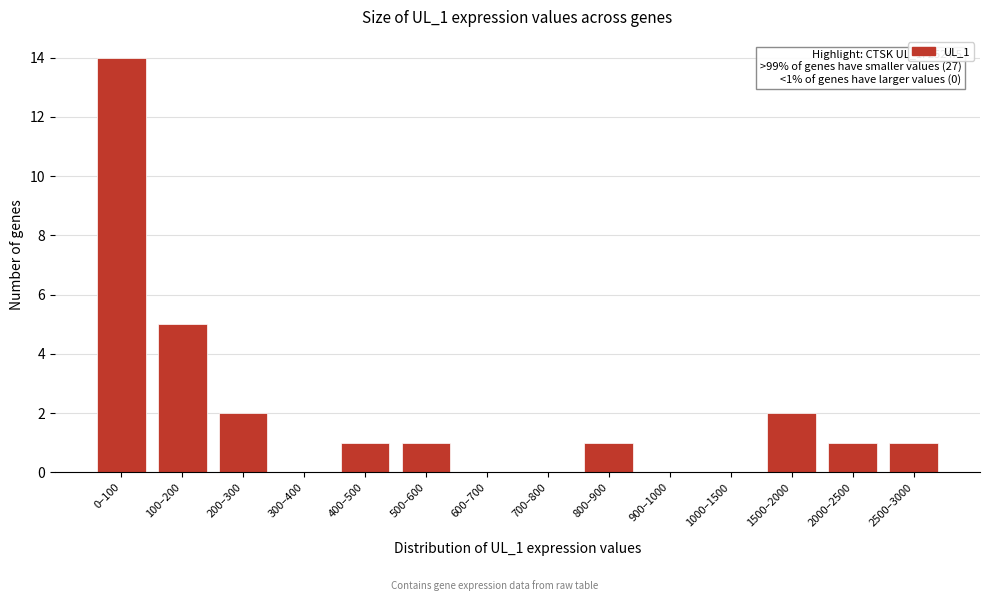

Reading left to right, what are all the values shown in this chart?

0–100=14	100–200=5	200–300=2	300–400=0	400–500=1	500–600=1	600–700=0	700–800=0	800–900=1	900–1000=0	1000–1500=0	1500–2000=2	2000–2500=1	2500–3000=1